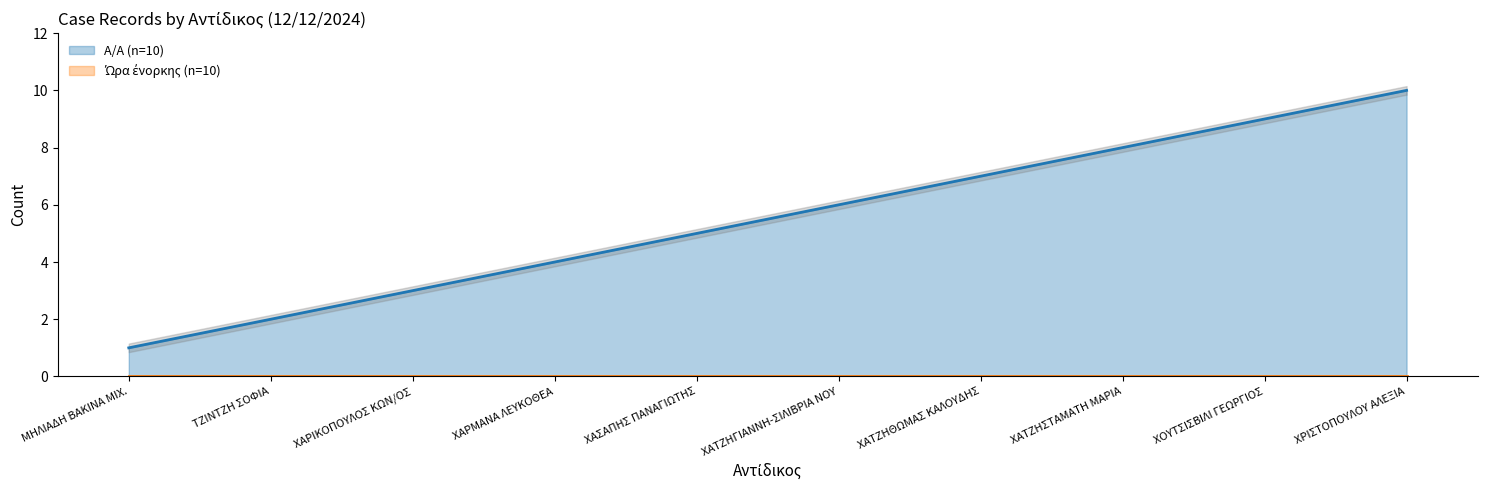

Approximately how many times larger is the value at ΤΖΙΝΤΖΗ ΣΟΦΙΑ compared to ΧΡΙΣΤΟΠΟΥΛΟΥ ΑΛΕΞΙΑ?

0.2